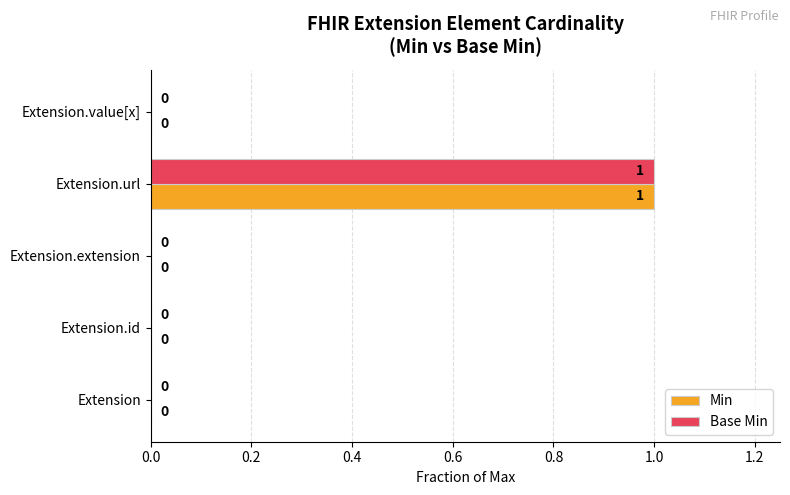

The Min series shows 0 at Extension.extension. True or false?

True